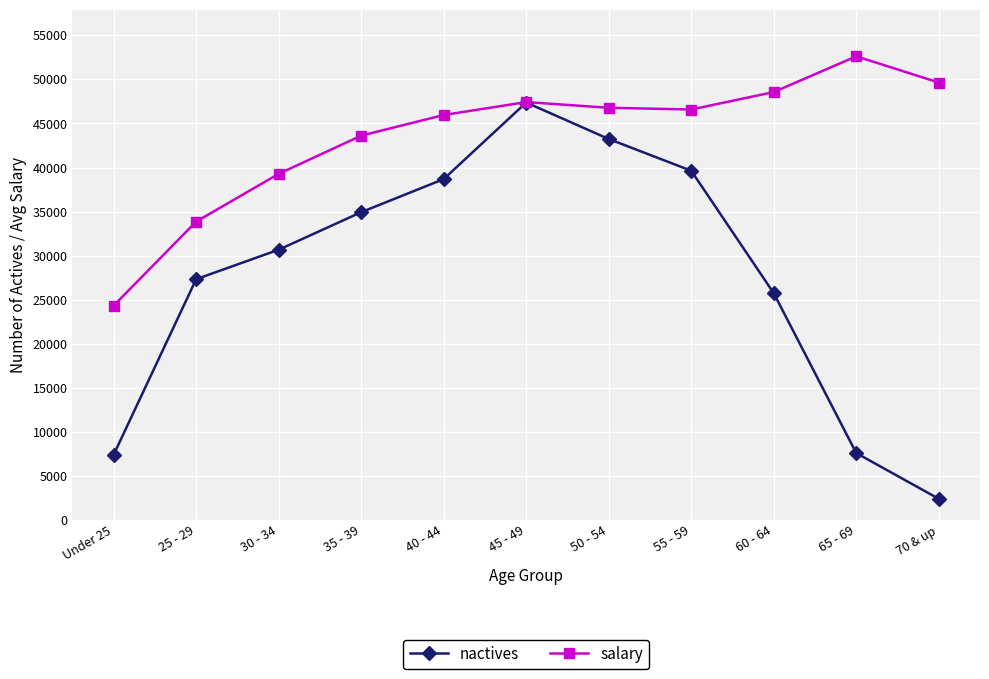

Between 45 - 49 and 65 - 69, which series saw the biggest shift?

nactives